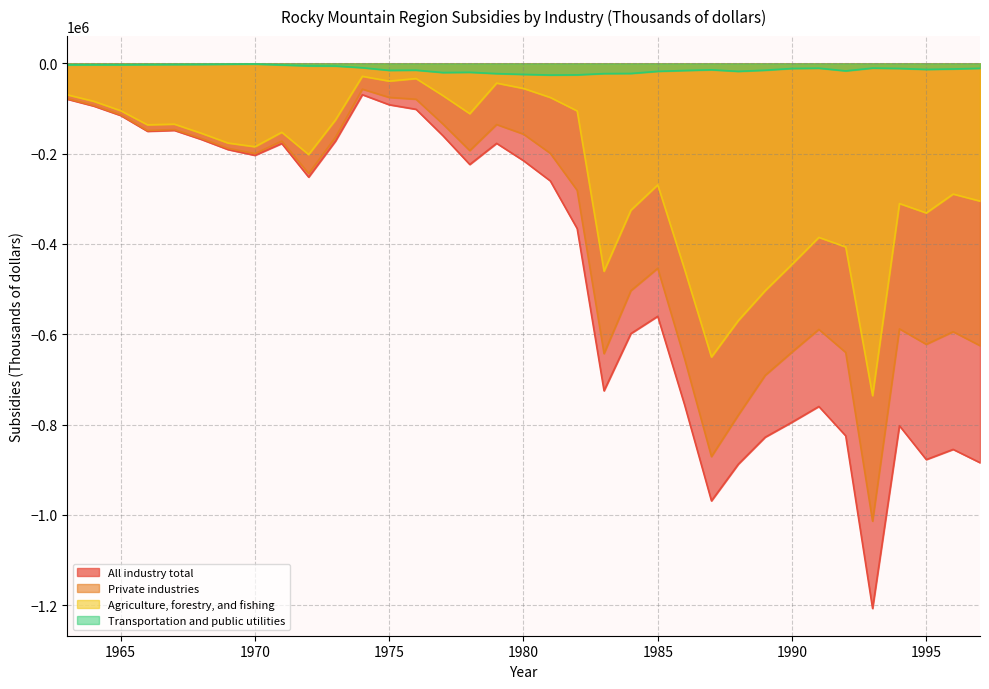

At how many categories does at least one series exceed -897244?

35